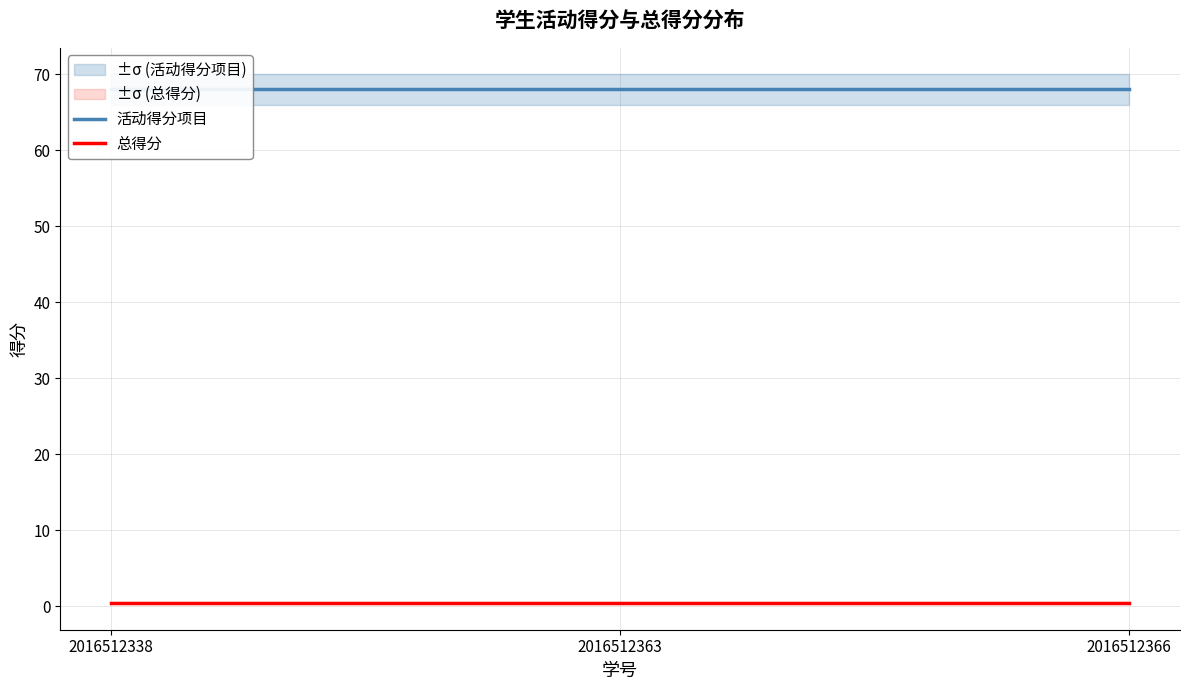

Is it true that 总得分 equals 0.5 at 2016512366?

True